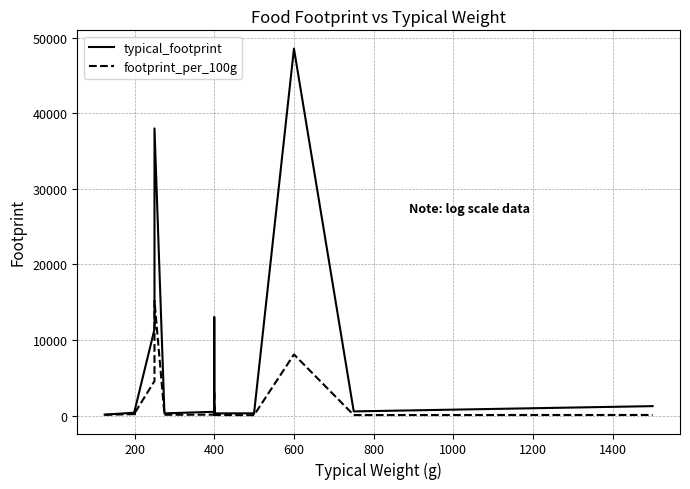

At which category is the sum across all series the highest?

600